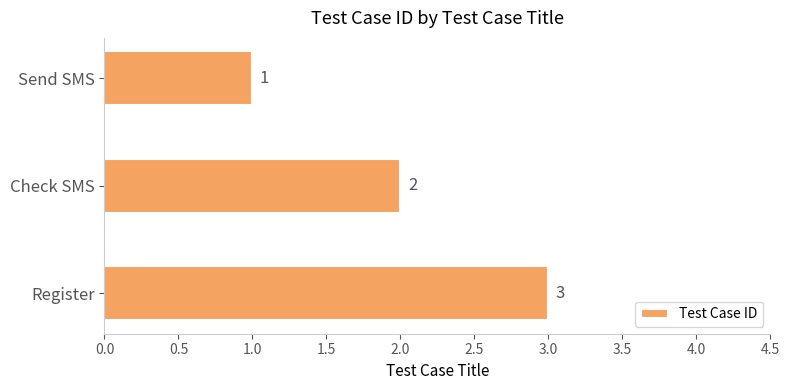

What is the difference between the second highest and minimum values?

1